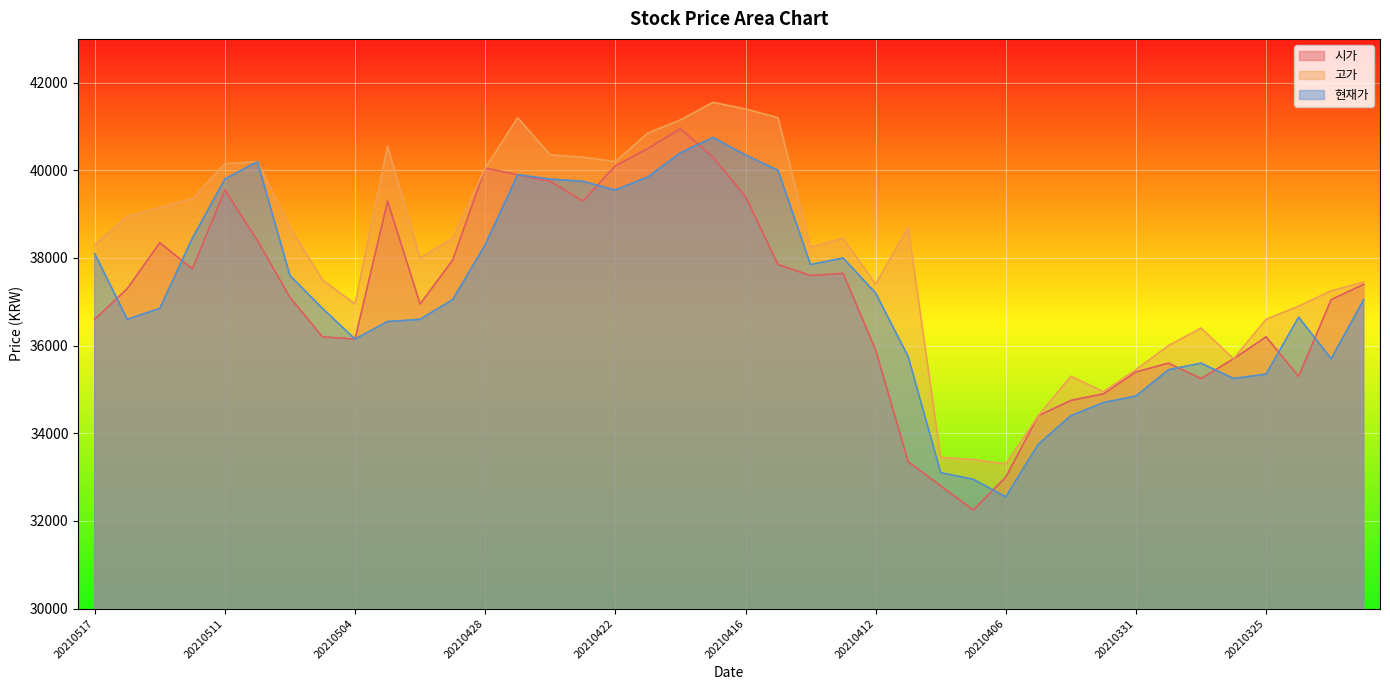

Which label corresponds to the smallest value in the chart?

20210407